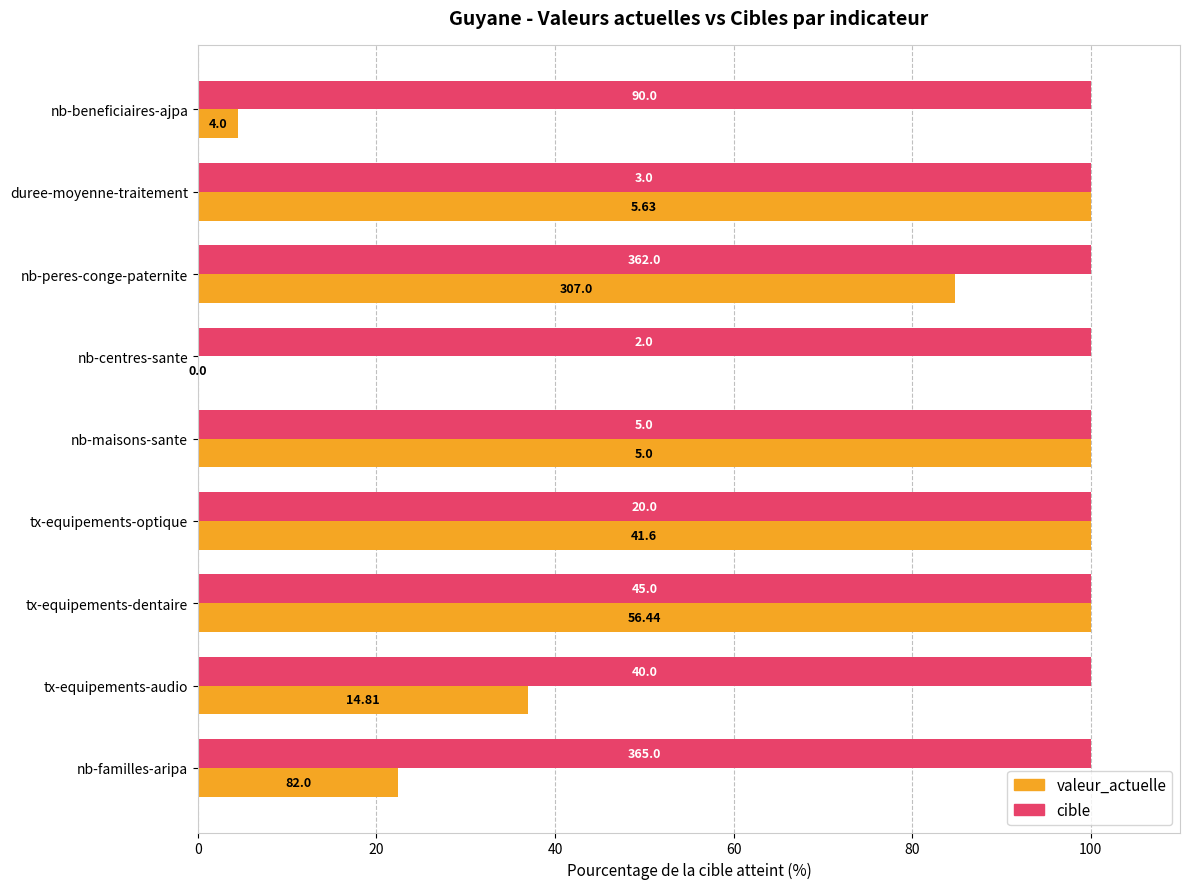

Which series has the largest range (max minus min)?

valeur_actuelle